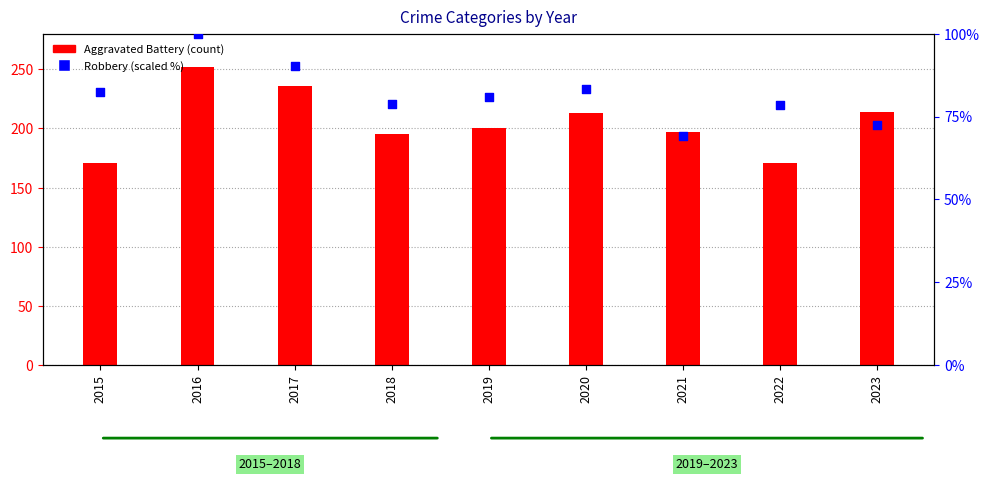

At how many categories does at least one series exceed 162?

9